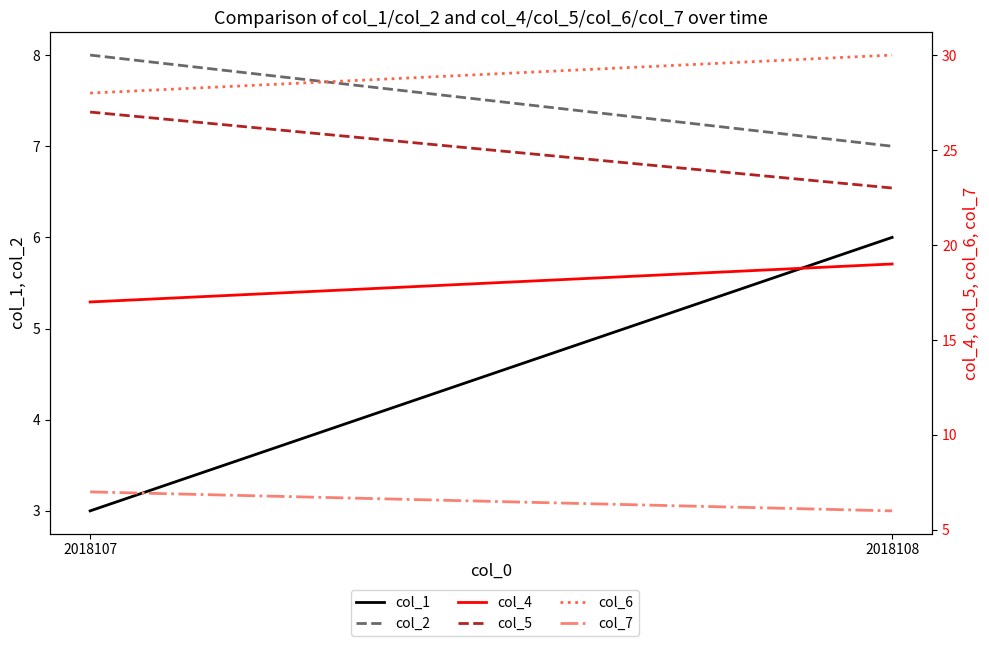

Which category has the highest value in the col_4 series?

2018108